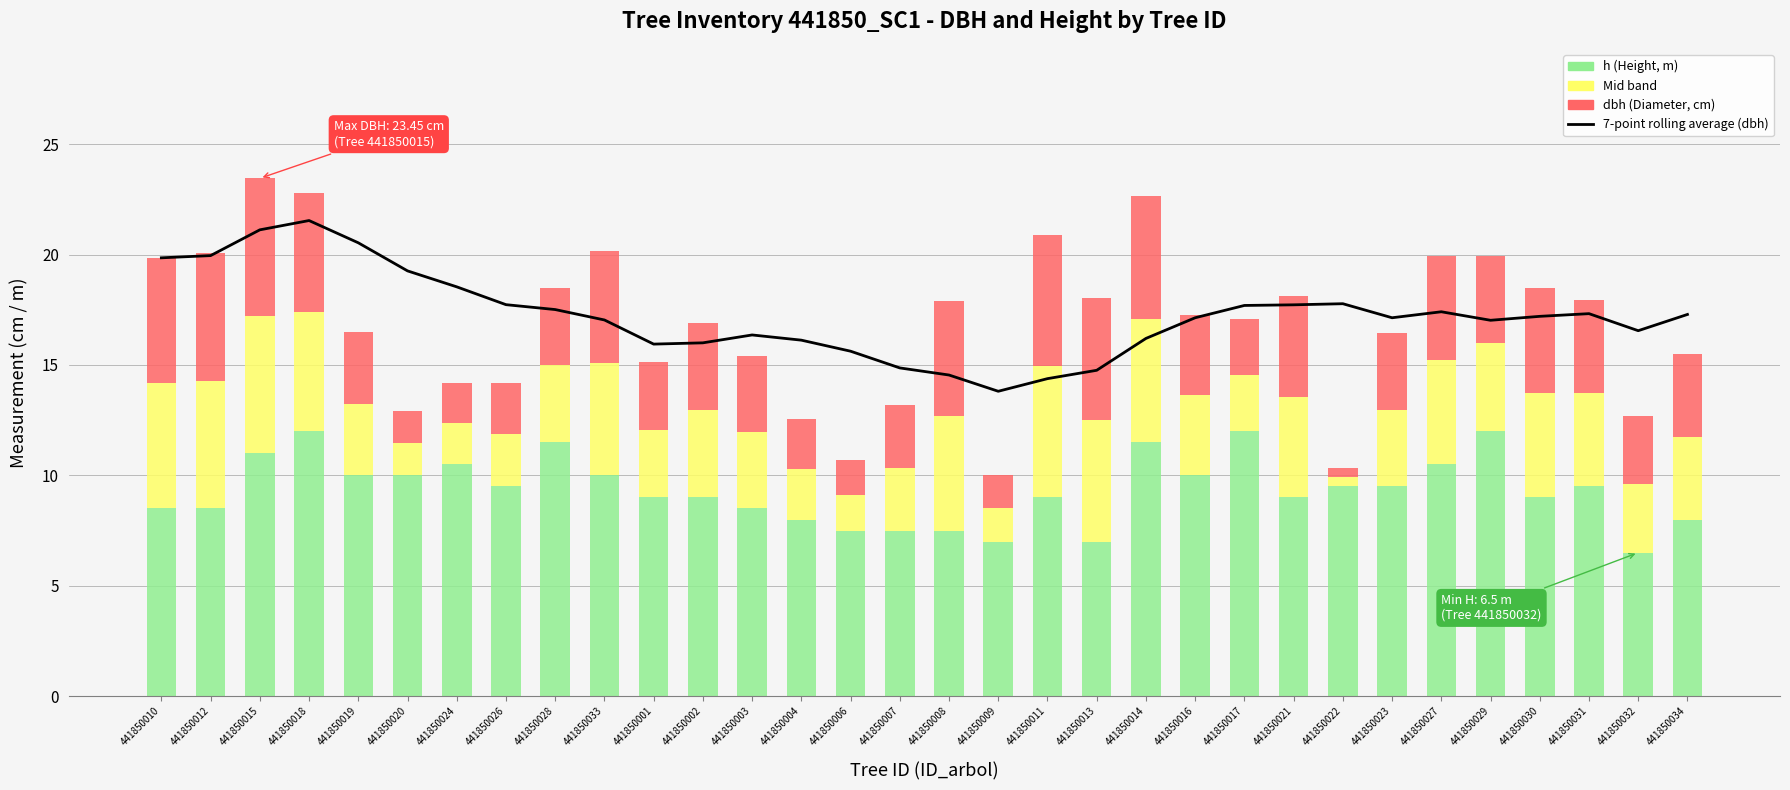

How many values exceed 17?

20